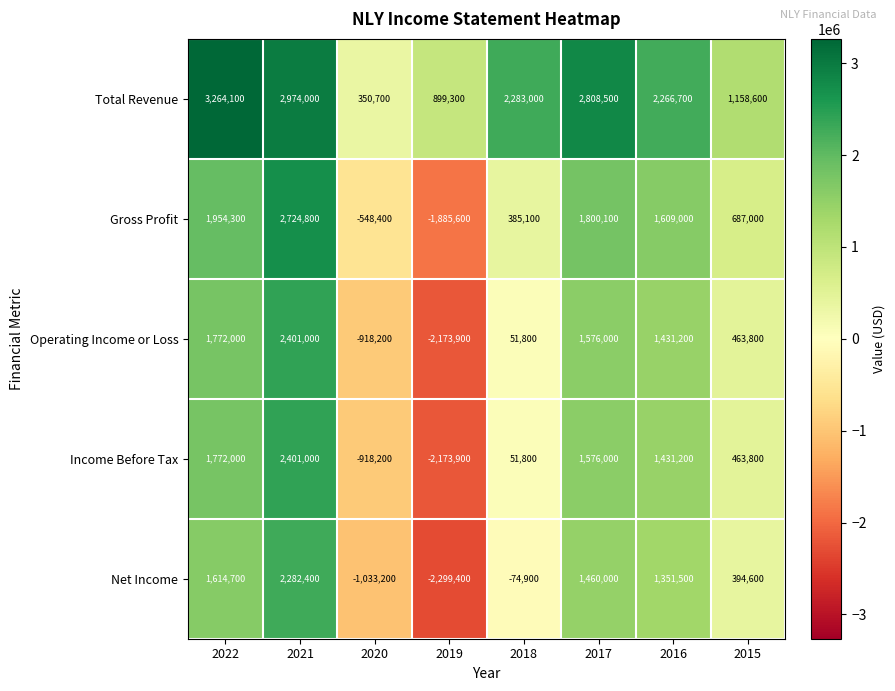

List the labels in order of Income Before Tax value, smallest first.

2019, 2020, 2018, 2015, 2016, 2017, 2022, 2021